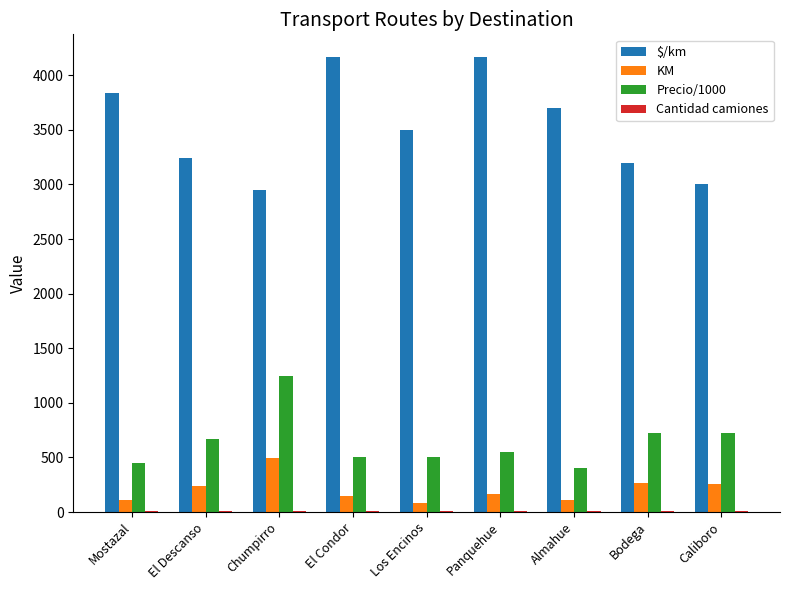

Are the bars horizontal?

No